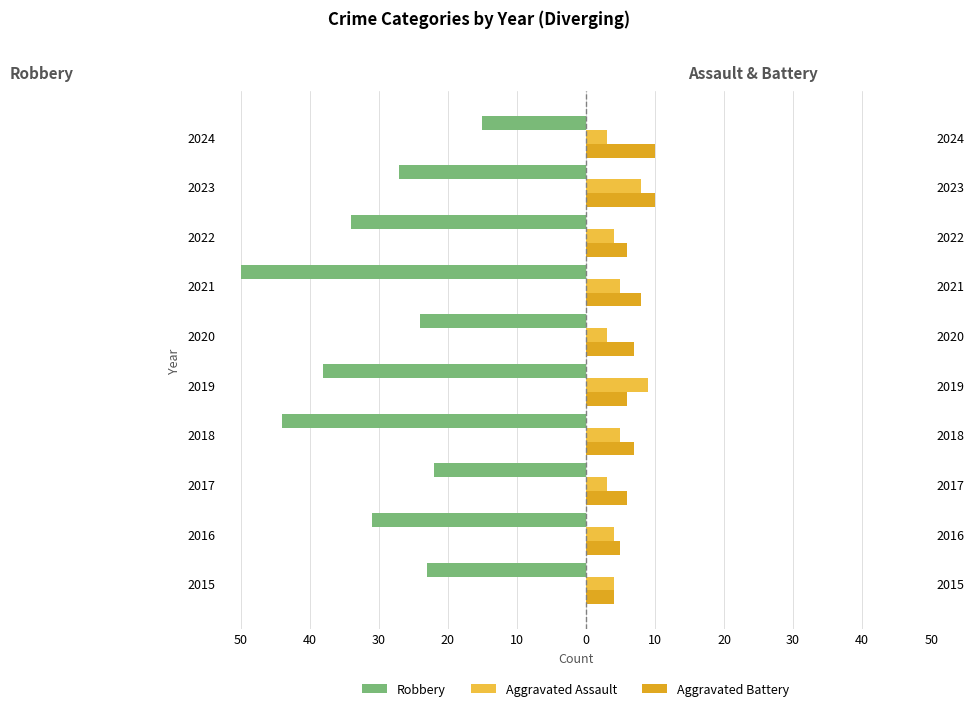

What is the value of the Robbery bar at the 7th from the left?

-38